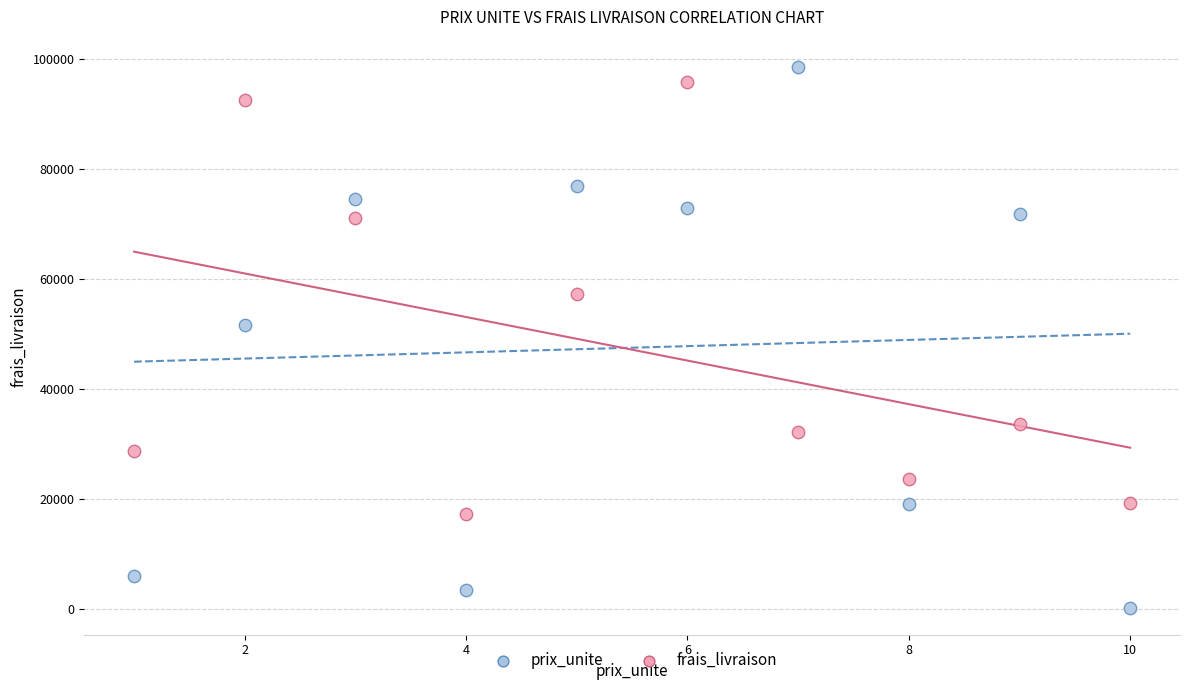

Which series reaches the minimum Y coordinate?

prix_unite